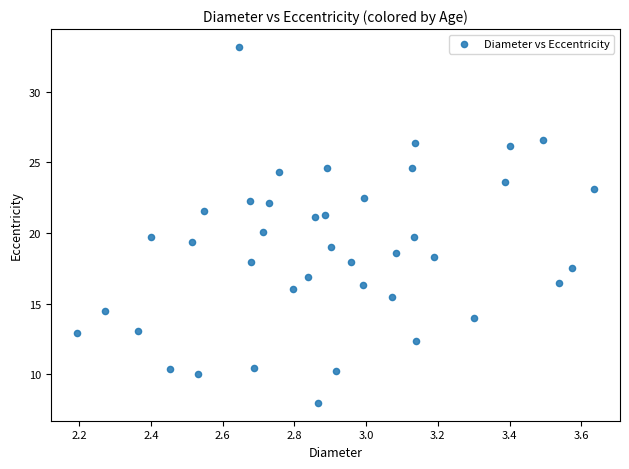

What is the range of Y values (max minus min)?

25.2